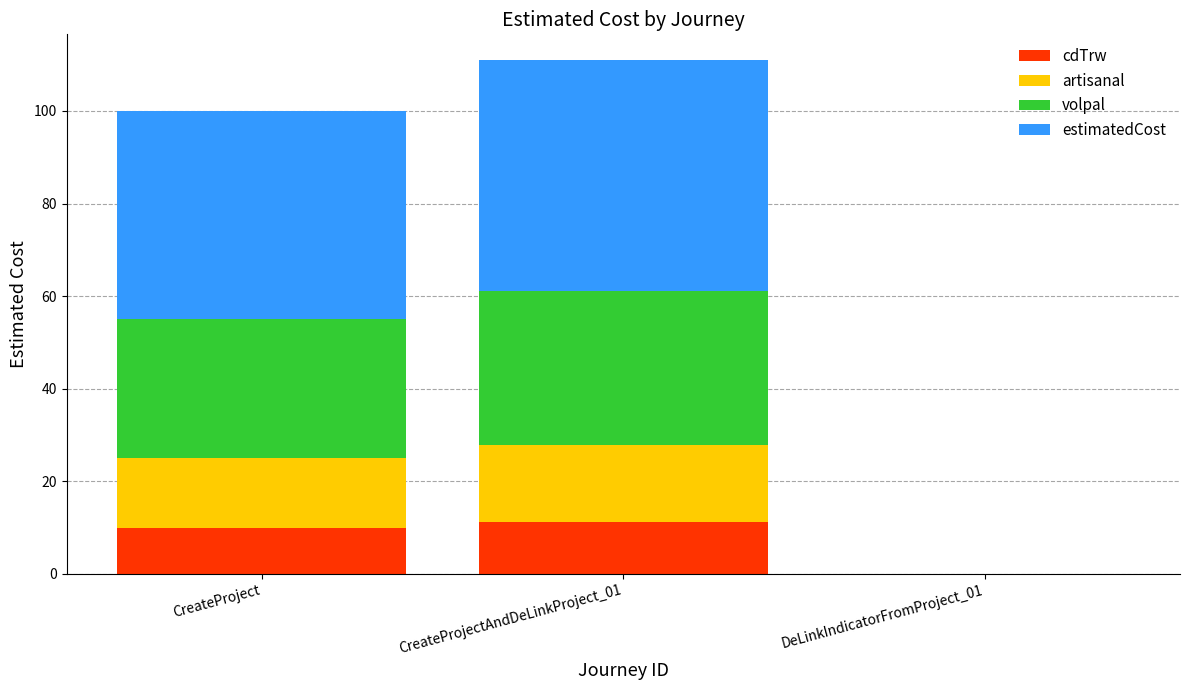

The cdTrw series shows 17.0 at CreateProject. True or false?

False